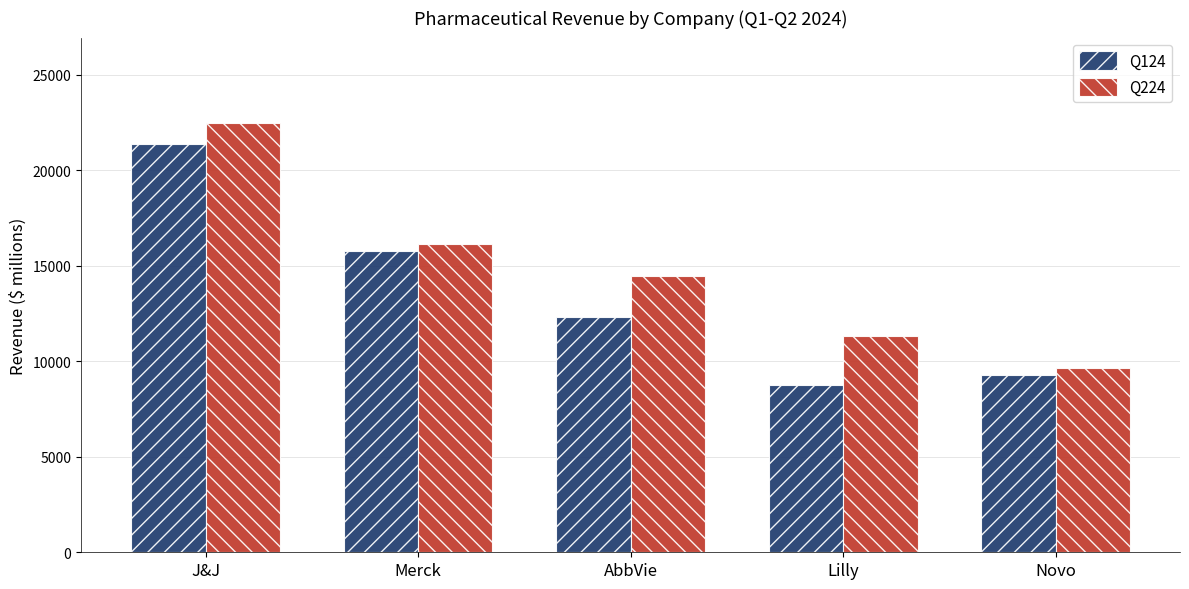

At which label does Q124 first exceed 12310?

J&J